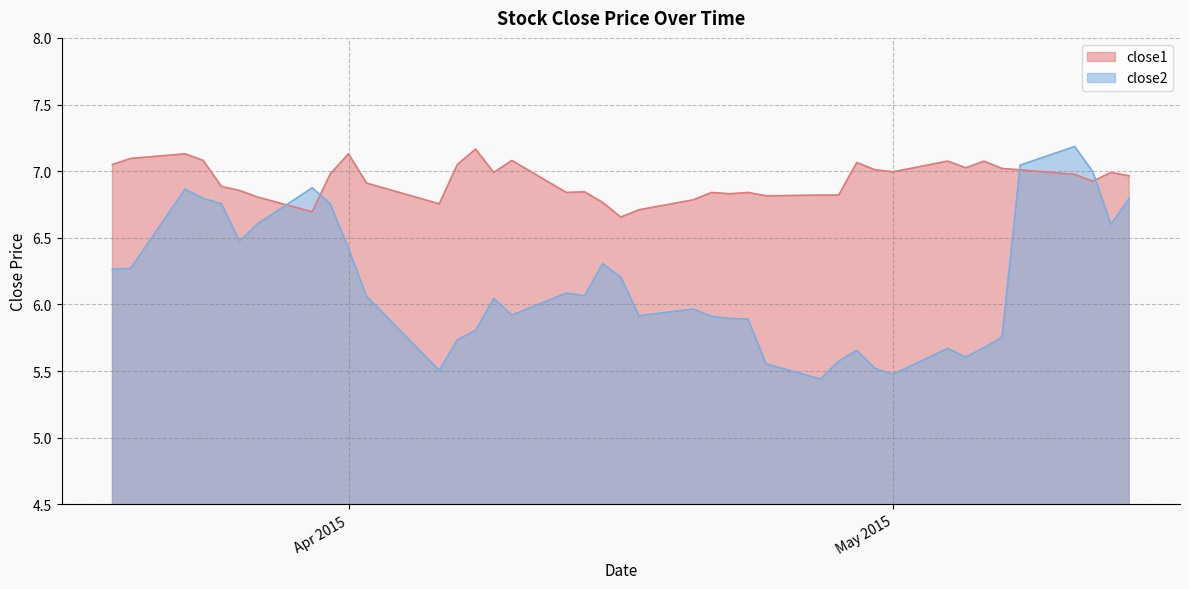

The value of close2 at Apr 2015 is 3.5. True or false?

False